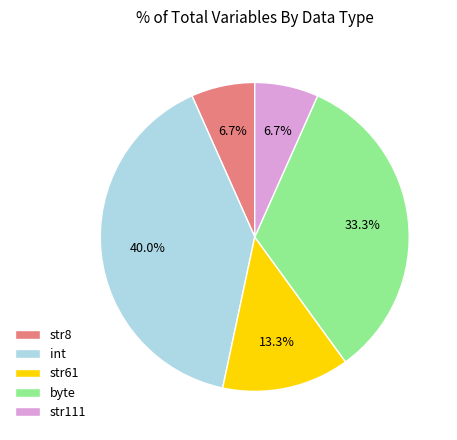

Which category has the biggest portion of the pie?

int